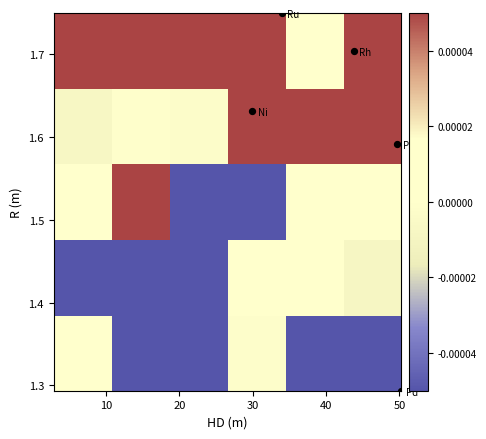

What is the minimum value shown in the chart?

-0.2